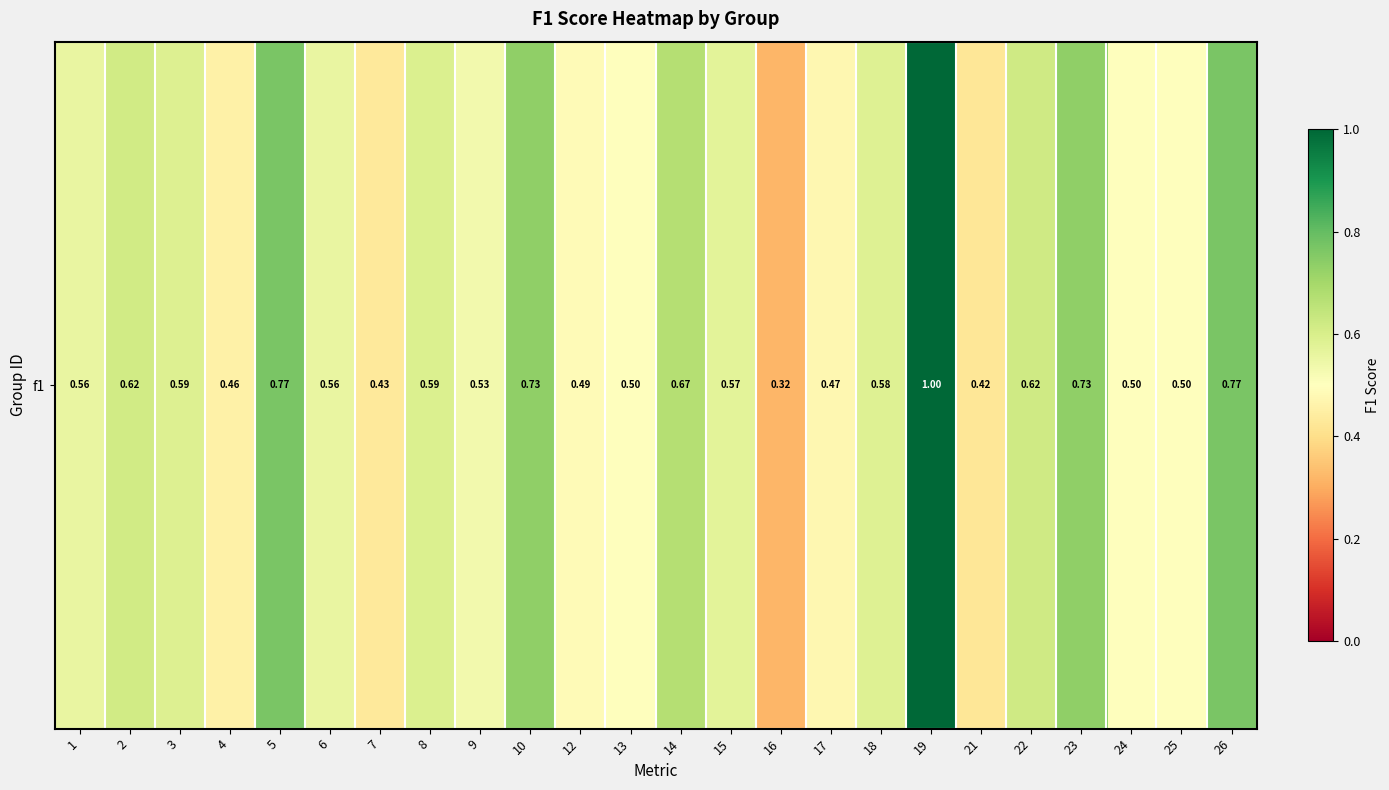

Reading left to right, transcribe all the data shown in this chart.

0.6	0.6	0.6	0.5	0.8	0.6	0.4	0.6	0.5	0.7	0.5	0.5	0.7	0.6	0.3	0.5	0.6	1.0	0.4	0.6	0.7	0.5	0.5	0.8